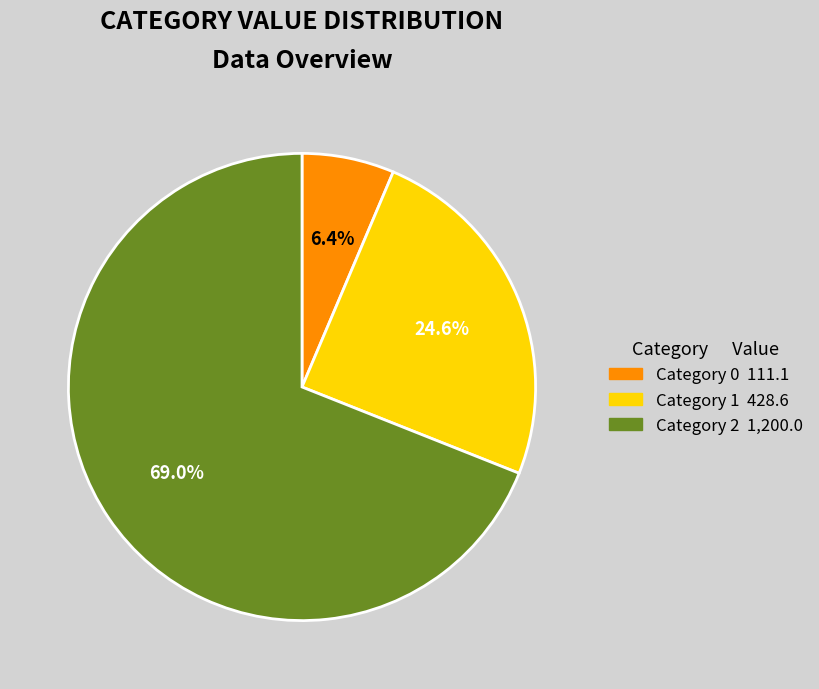

Is there a majority slice in this chart?

Yes